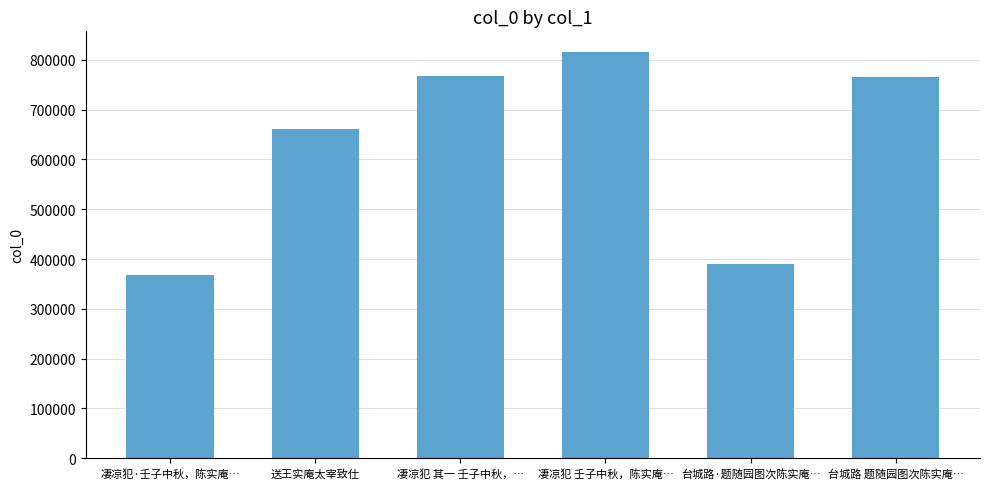

What is the label of the 5th bar from the left?

台城路·题随园图次陈实庵…